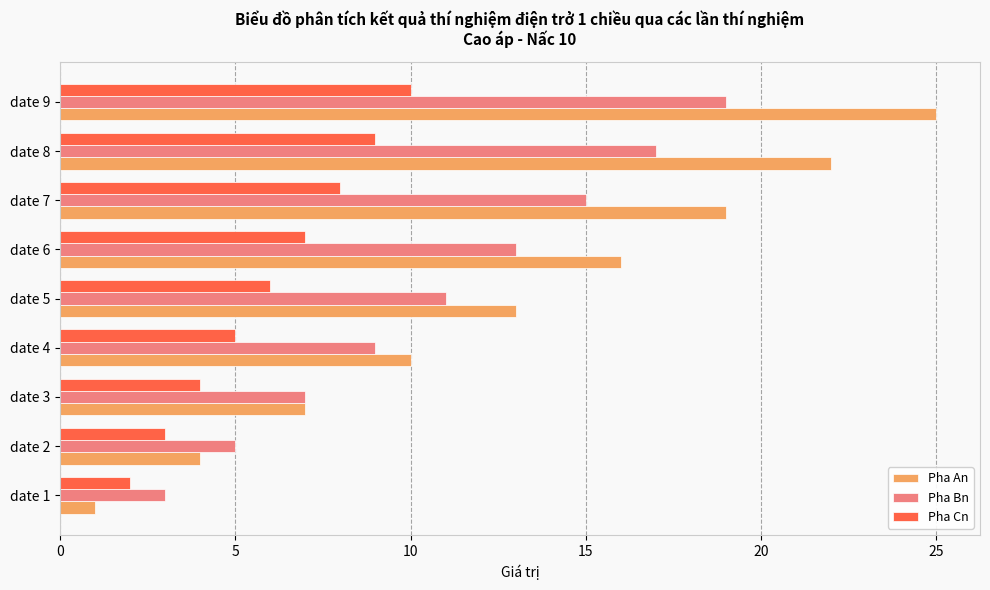

Which series has the largest total across all categories?

Pha An